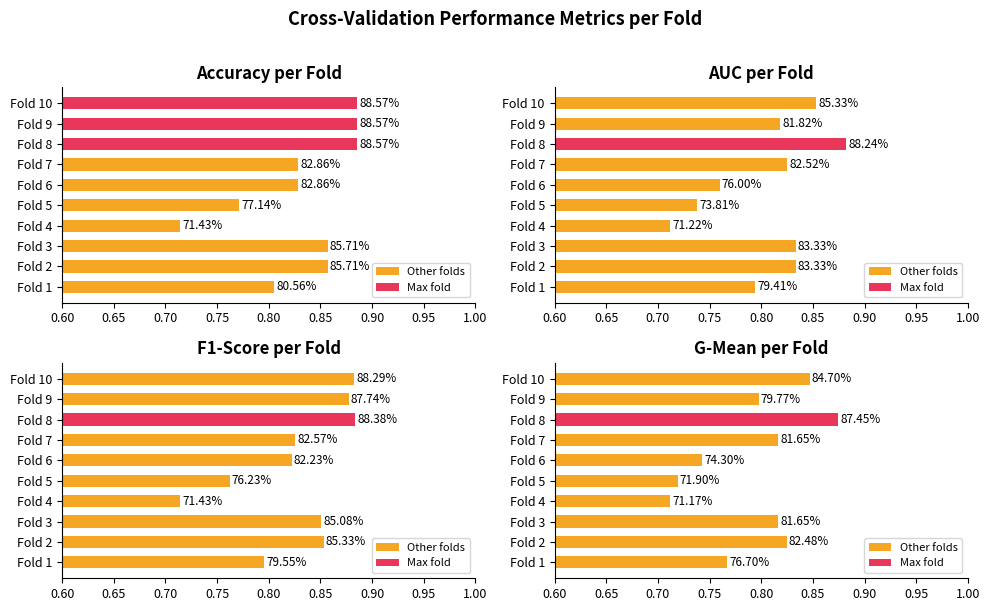

At how many categories does at least one series exceed 0?

10